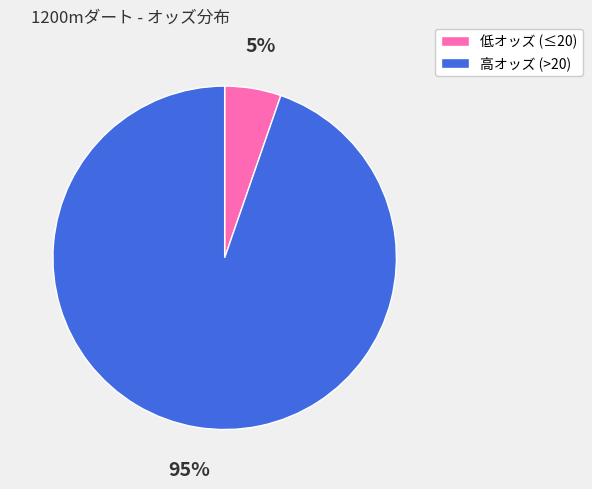

To the nearest percent, what is the average slice percentage?

50%